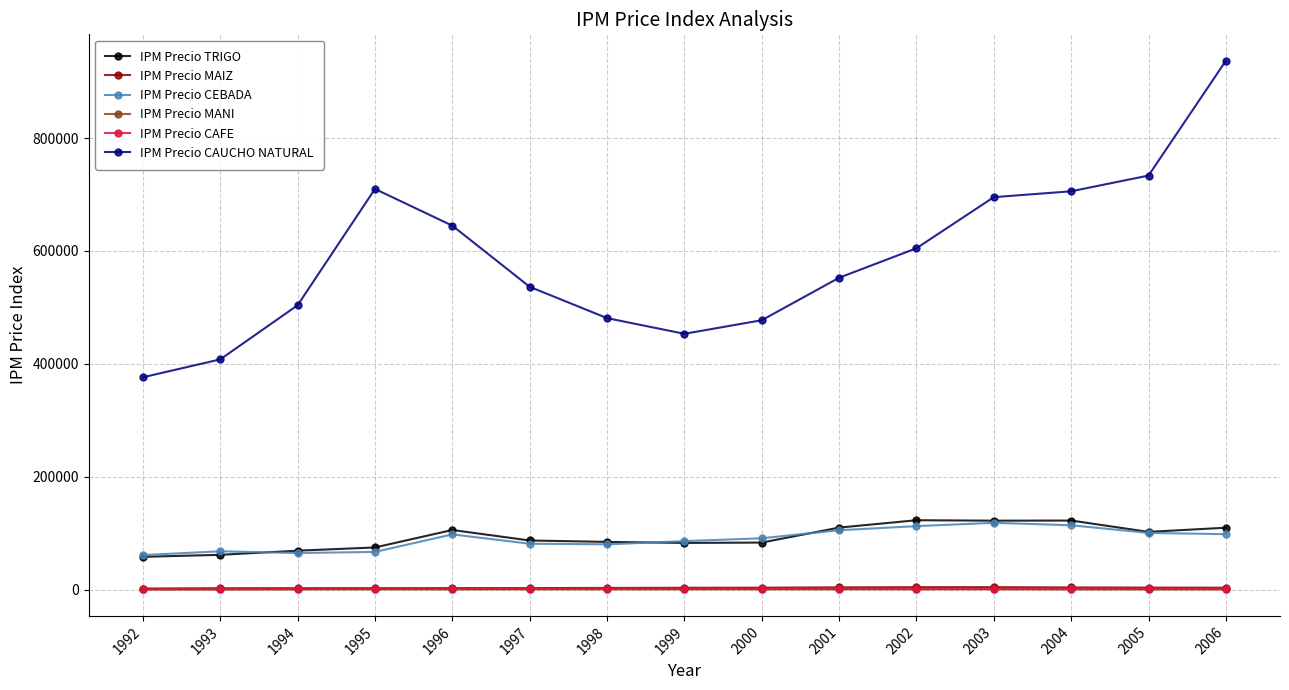

Which series has the widest spread of values?

IPM Precio CAUCHO NATURAL